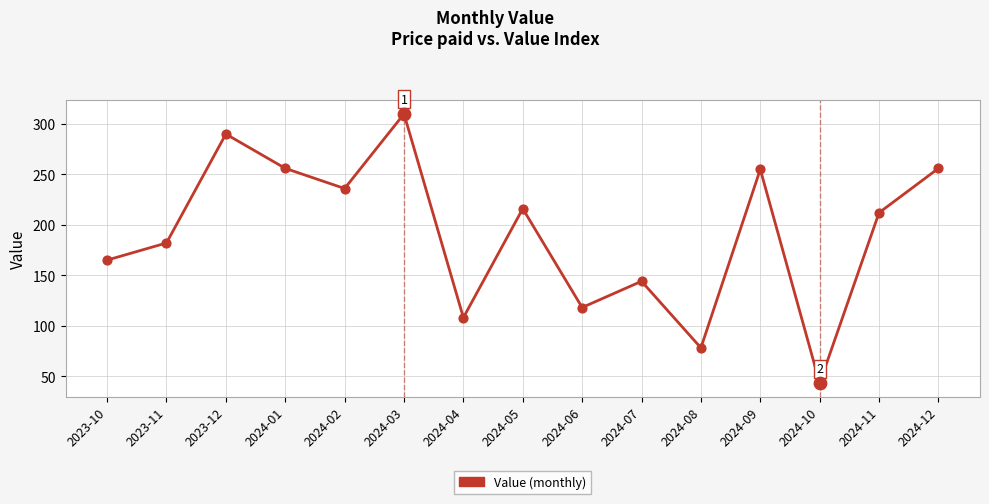

What is the change in value from 2024-01 to 2024-03?

+54